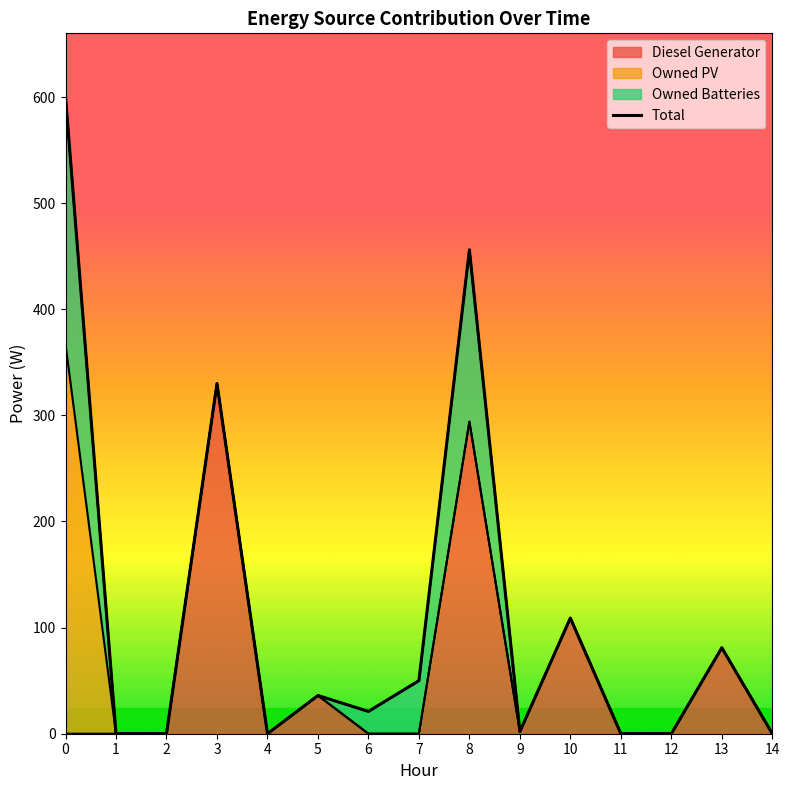

What is the difference between the maximum and second lowest values?

600